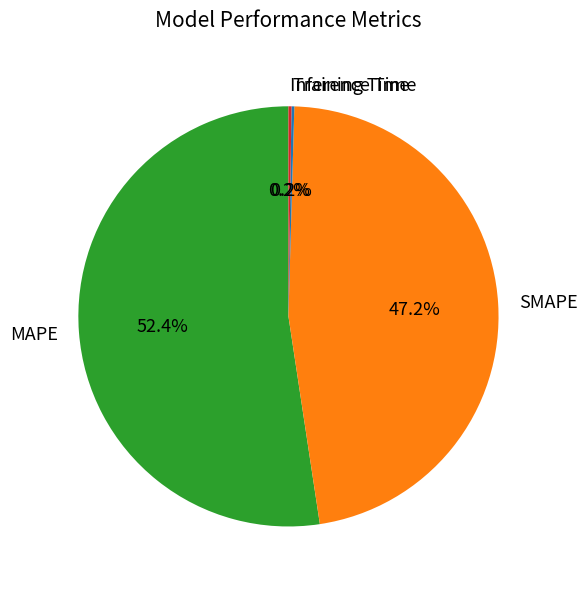

Does any single category account for the majority?

Yes